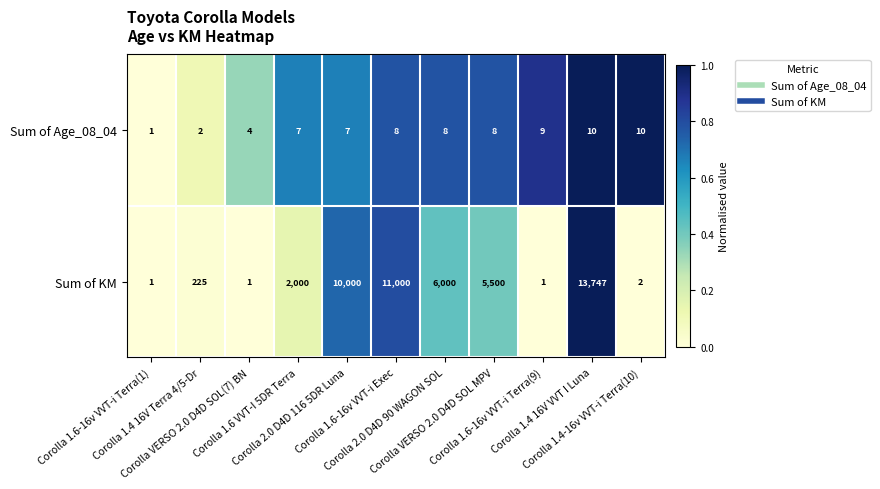

At which category does the chart reach its peak across all series?

Corolla 1.4 16V VVT I Luna